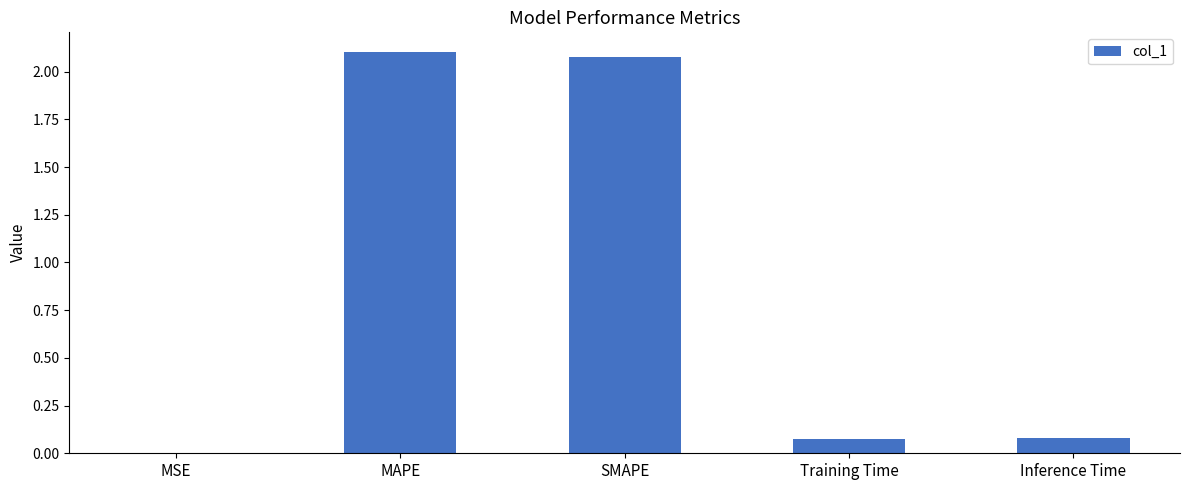

The chart shows a value of 0.0 at Training Time. True or false?

False